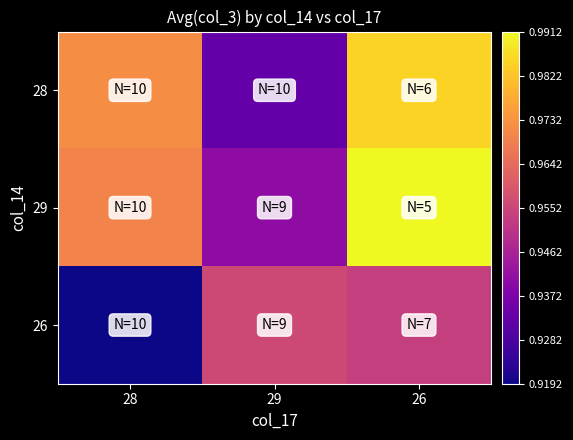

Rank the series by their maximum value, from lowest to highest.

26, 28, 29